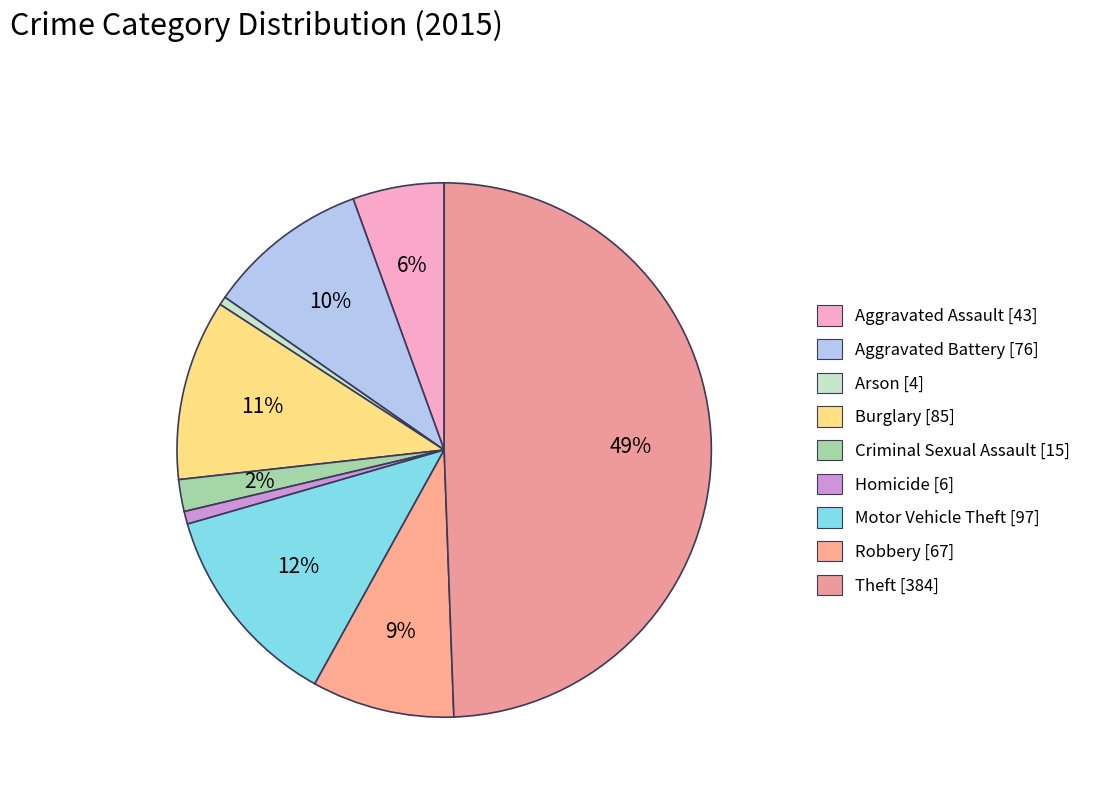

How many slices are in this pie chart?

9